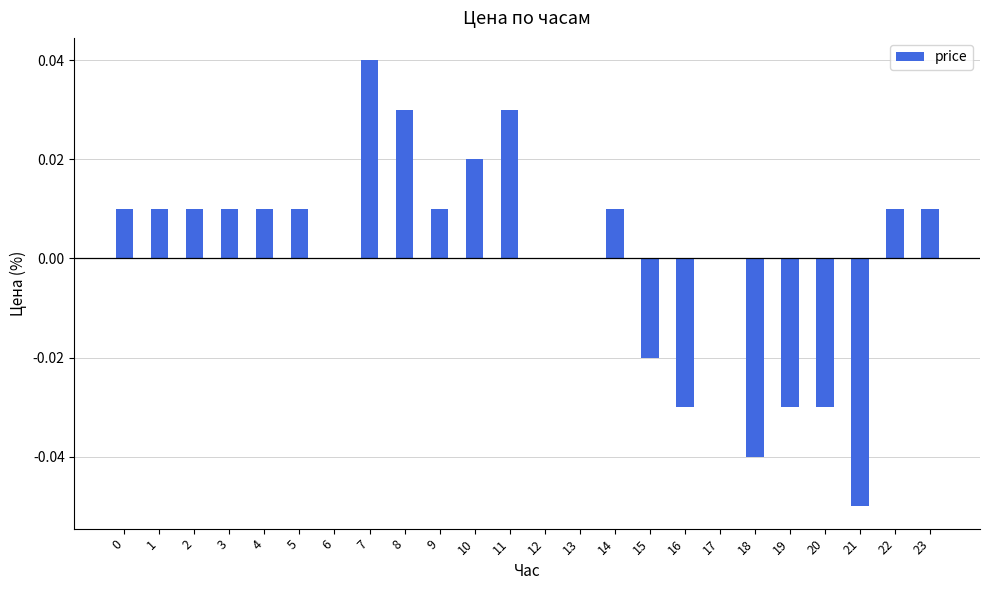

At which category does the chart reach its peak across all series?

7